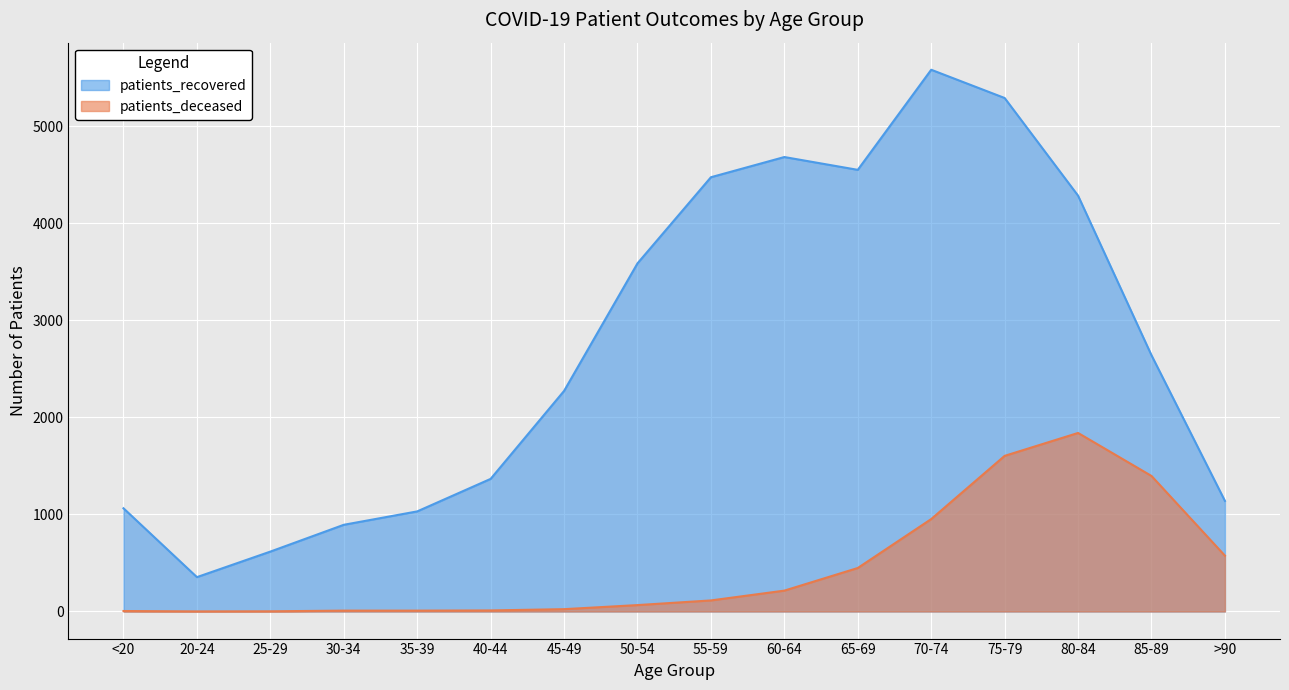

Which category has the highest value across all series?

70-74